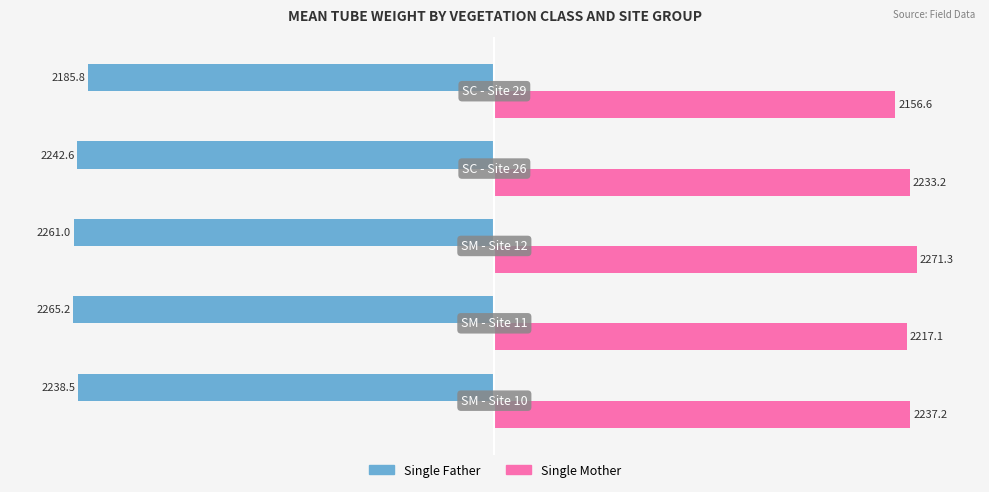

How many data points in Single Mother are less than 2233?

2